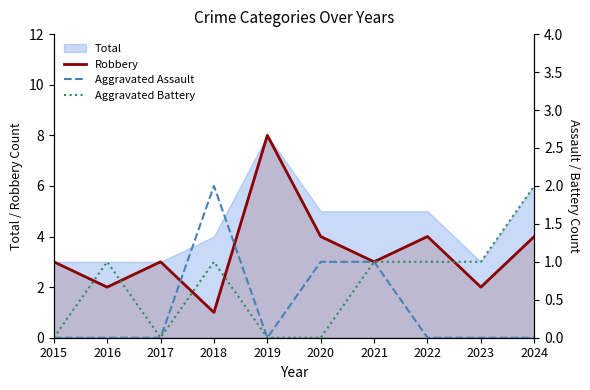

True or false: Aggravated Battery and Aggravated Assault intersect in this chart.

False